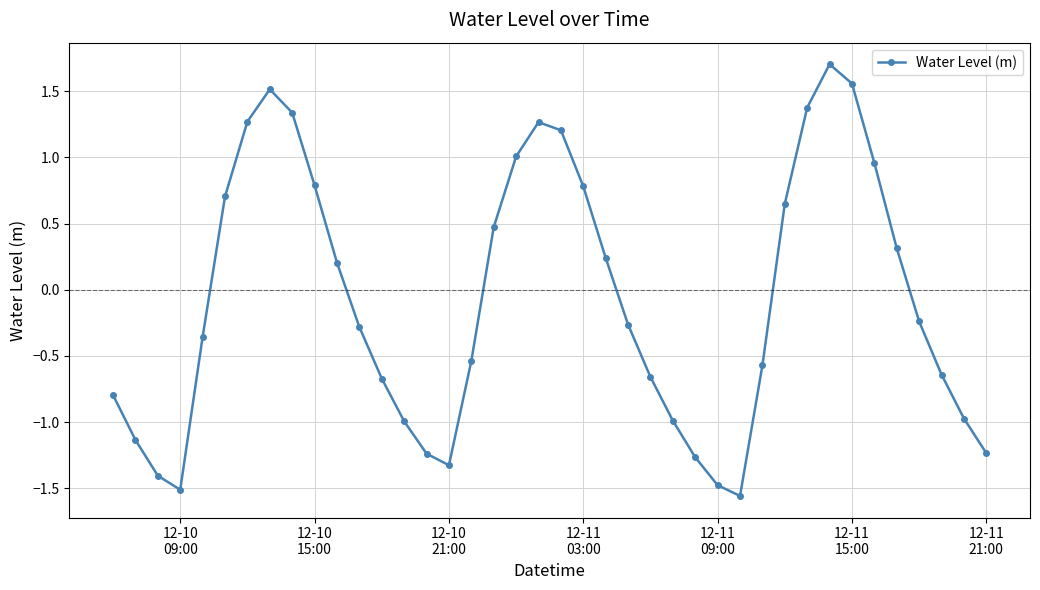

What is the maximum value shown in the chart?

1.7